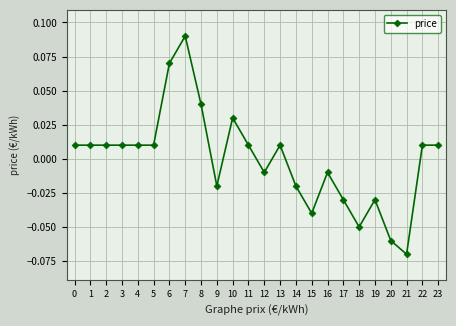

True or false: the data has more than 0 interior local peaks.

True